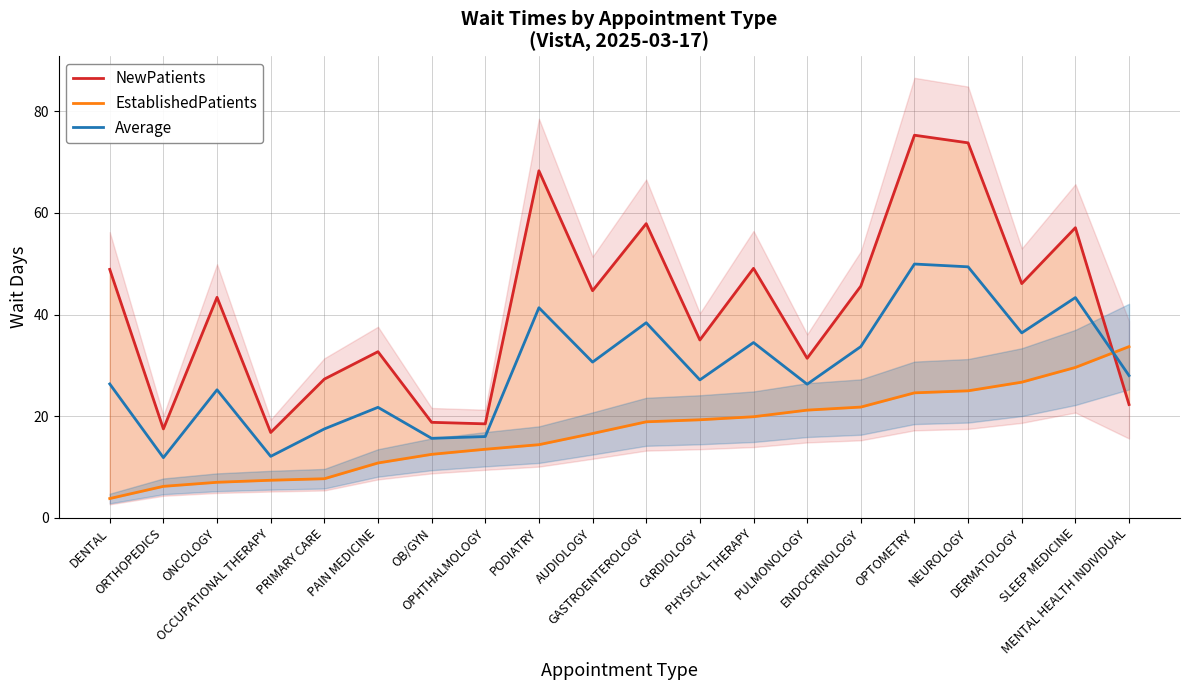

What is the label of the 13th point from the left?

PHYSICAL THERAPY